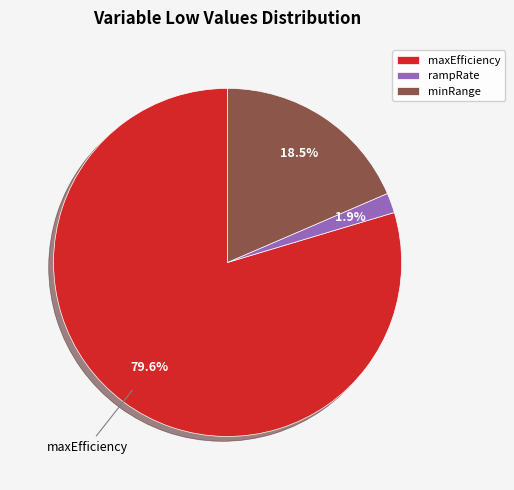

Which slice represents more than half of the pie?

maxEfficiency